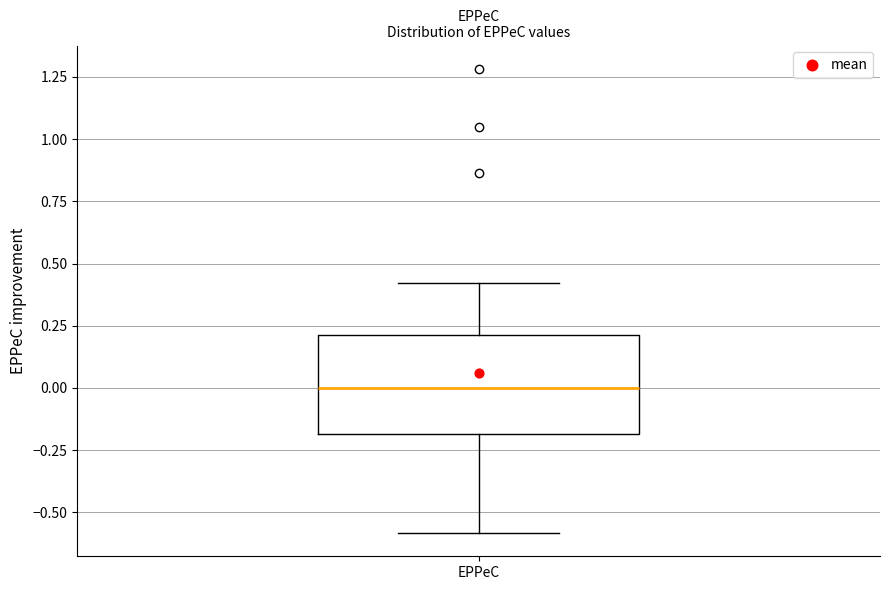

Read this box plot against the y-axis: the position of the median line, the range covered by the box, and the ends of both whiskers. The values are not printed on the chart, so give them approximately, as read against the axis.

median 0.0, box -0.2 to 0.2, whiskers -0.6 to 0.4